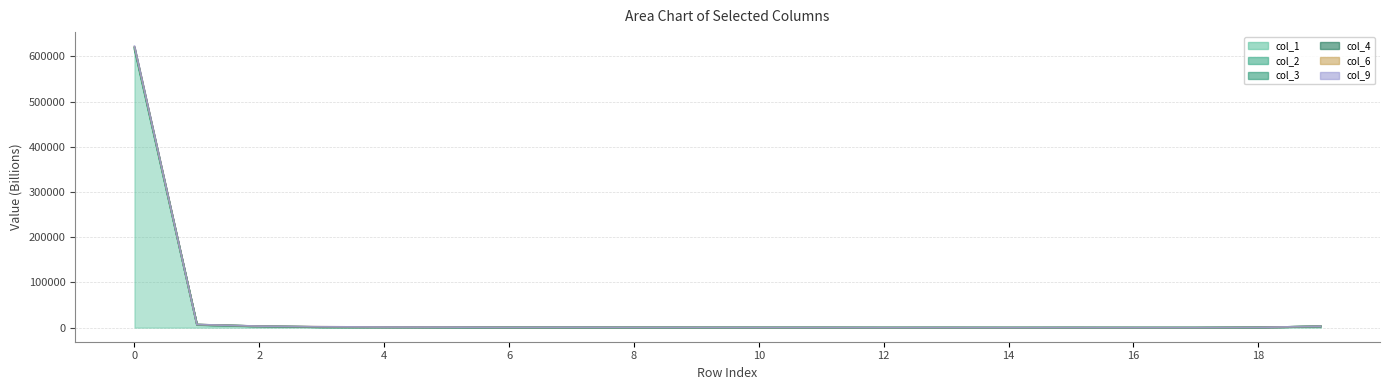

What is the sum of all col_1 values?

633888.6